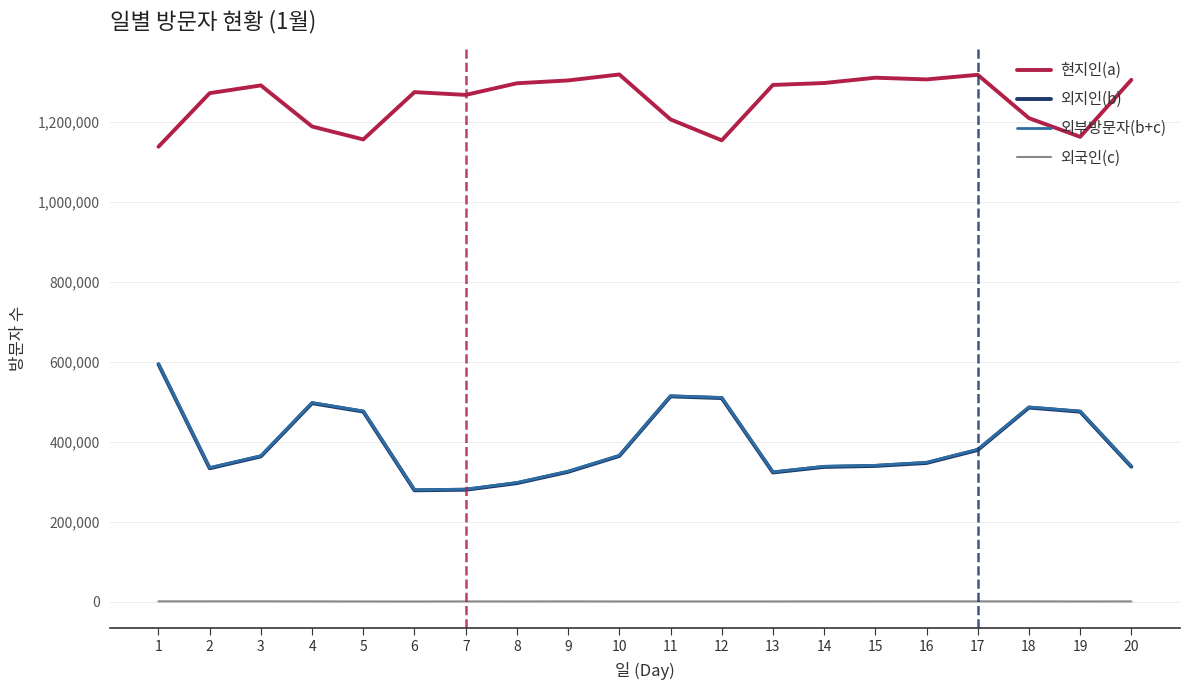

What is the maximum value shown in the chart?

1319318